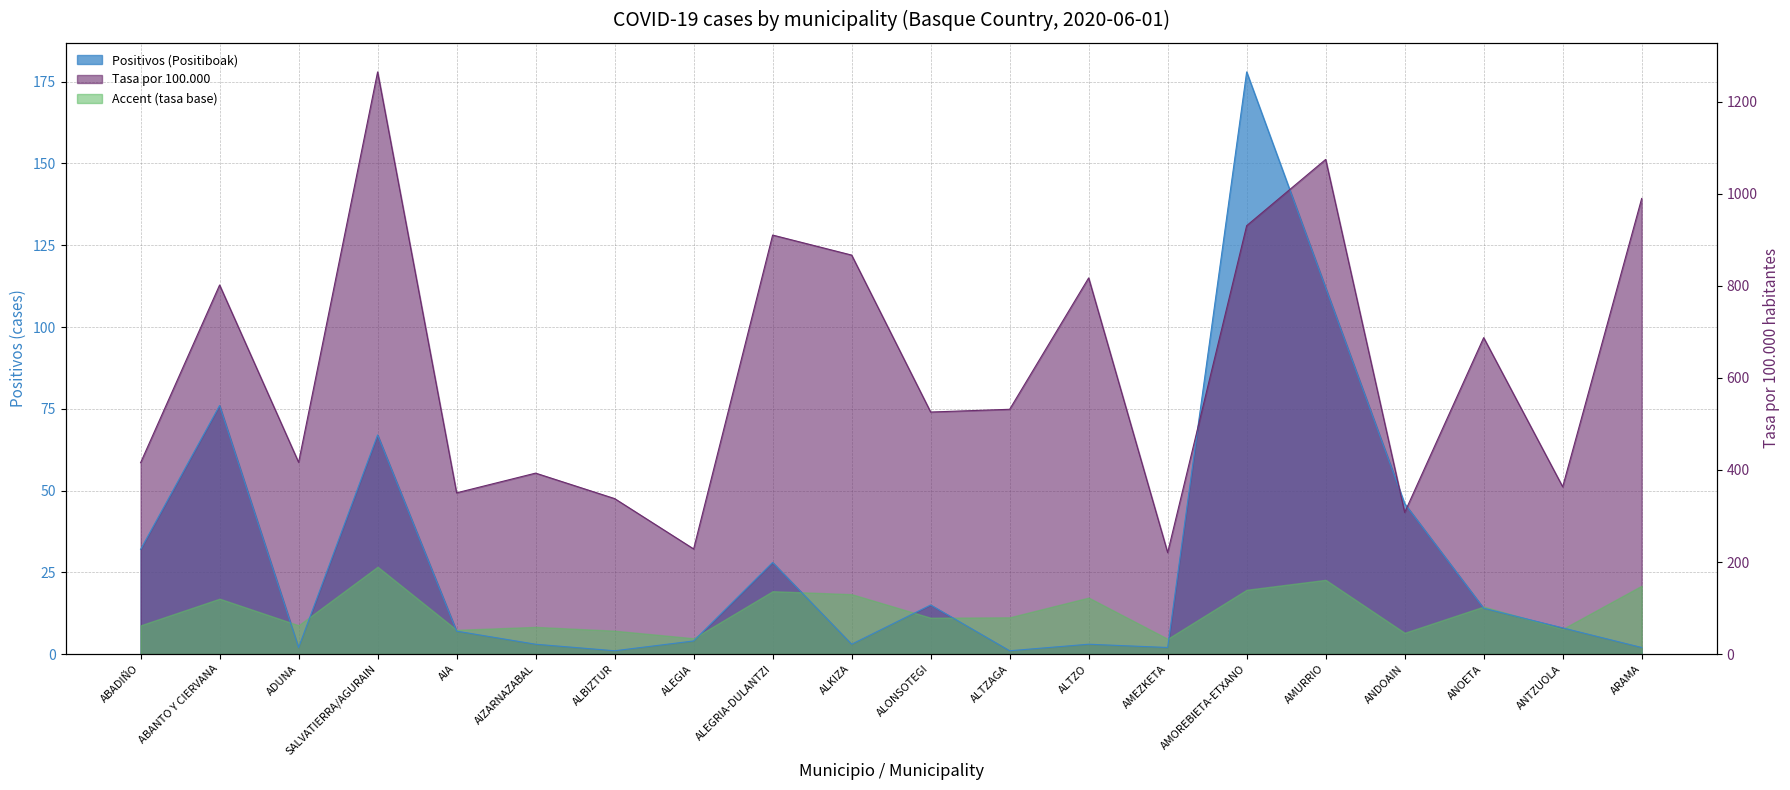

Which category has the lowest value across all series?

ALBIZTUR